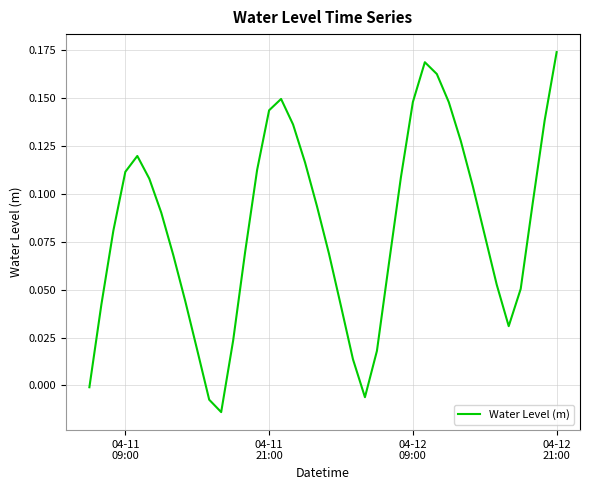

Is this an area chart (filled region under the line)?

No